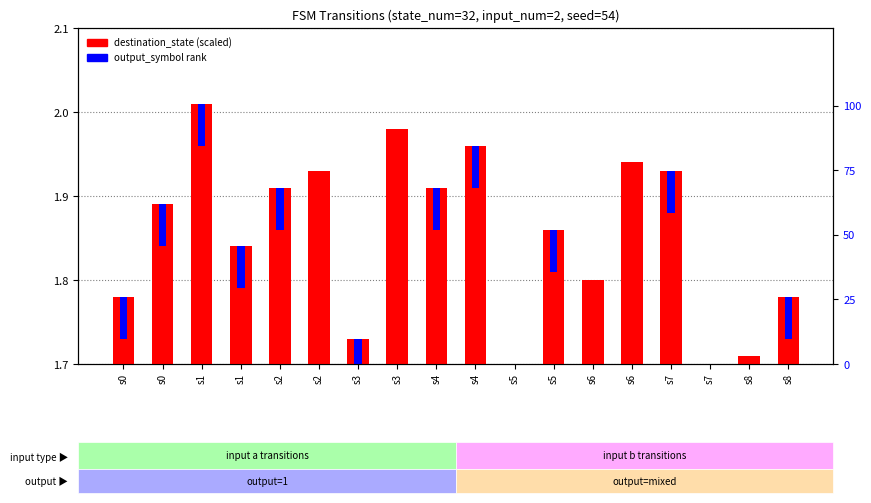

At which category is the sum across all series the highest?

s1